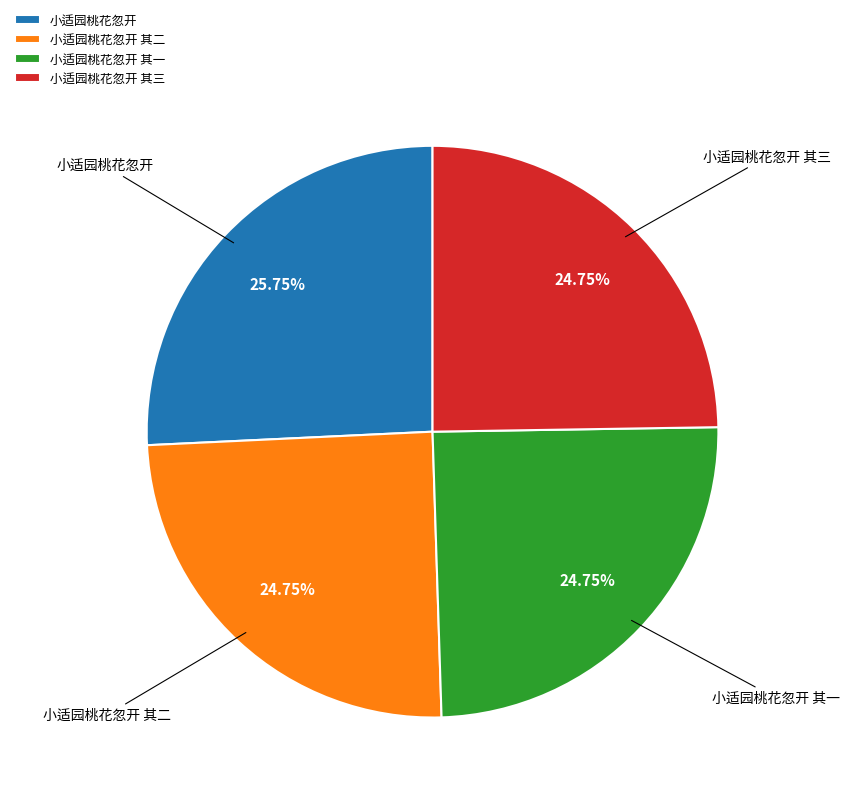

Does any single category account for the majority?

No